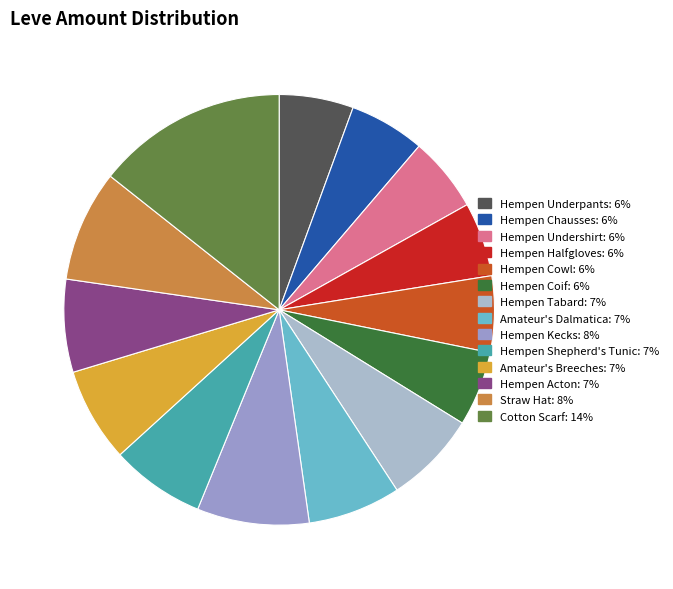

Which slice is the smallest?

Hempen Underpants